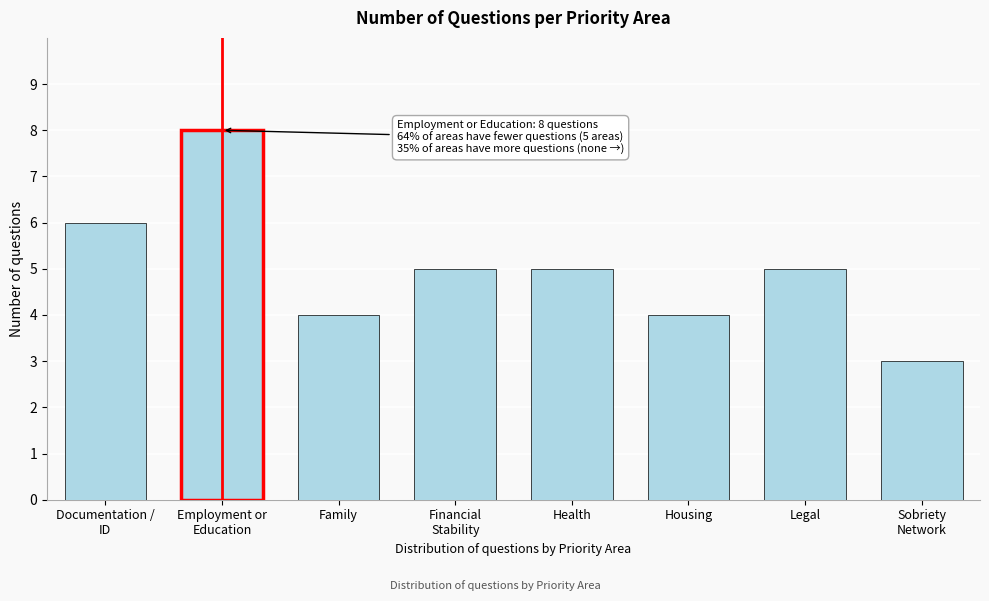

Reading right to left, what are all the values shown in this chart?

3	5	4	5	5	4	8	6